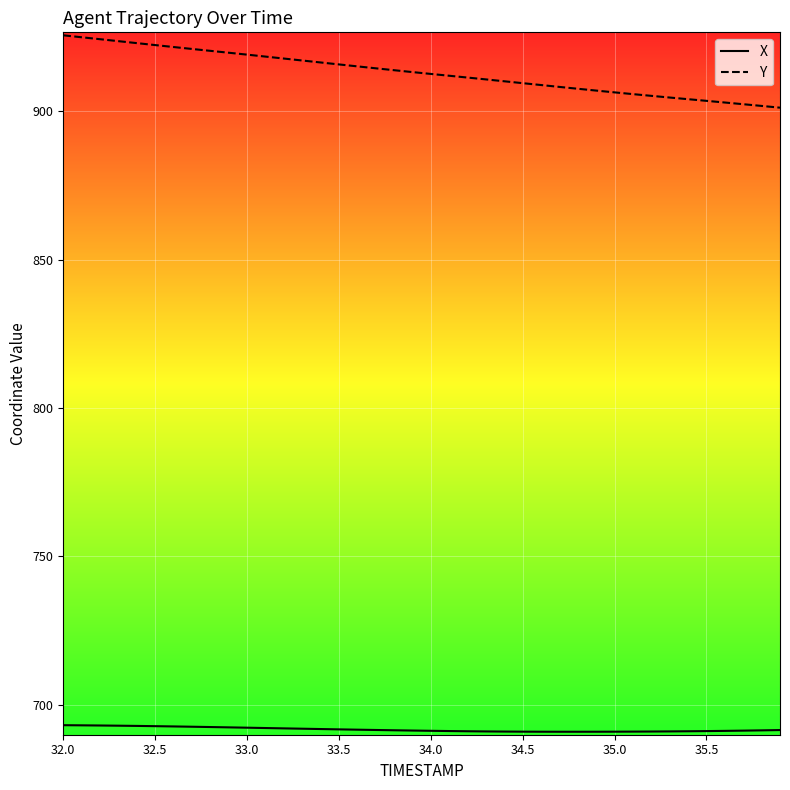

Which series has the largest total across all categories?

Y